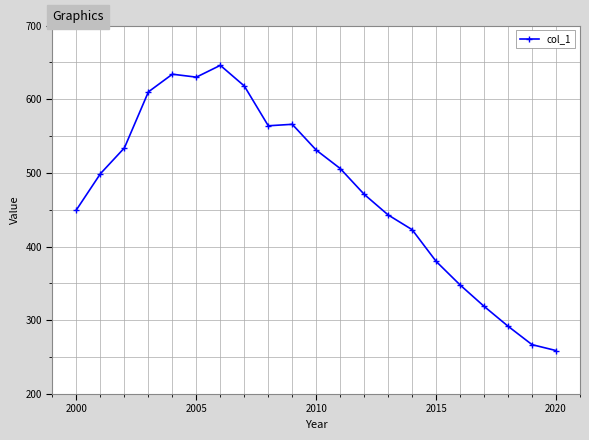

What is the value of the 13th point from the left?

471